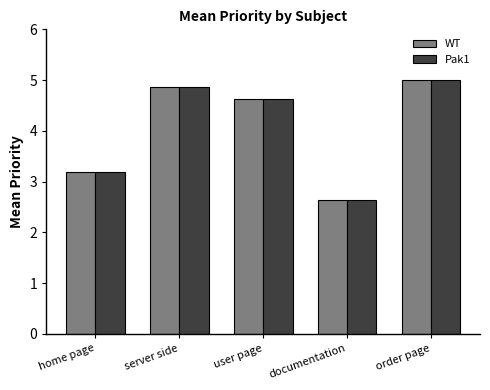

What is the difference between the maximum and minimum values in the WT series?

2.4